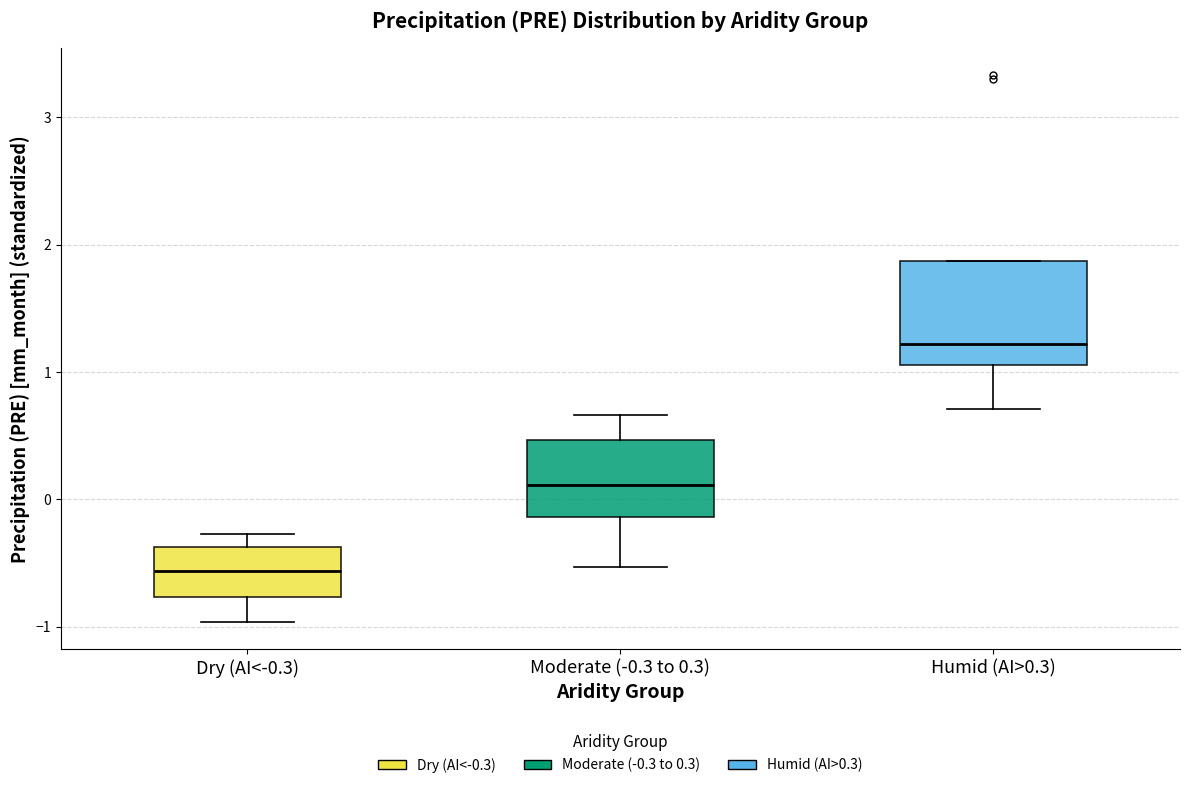

Which box is the tallest, from its lower edge to its upper edge?

Humid (AI>0.3)